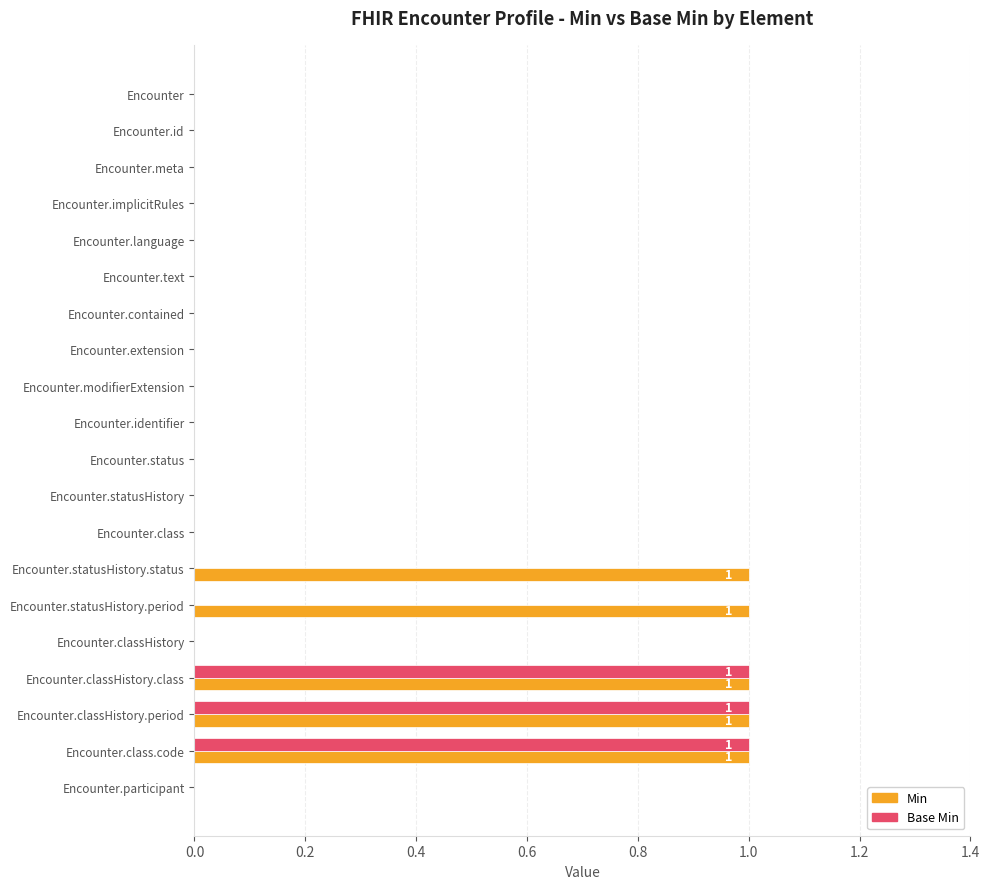

Count the Base Min values in the range 0 to 1.

20